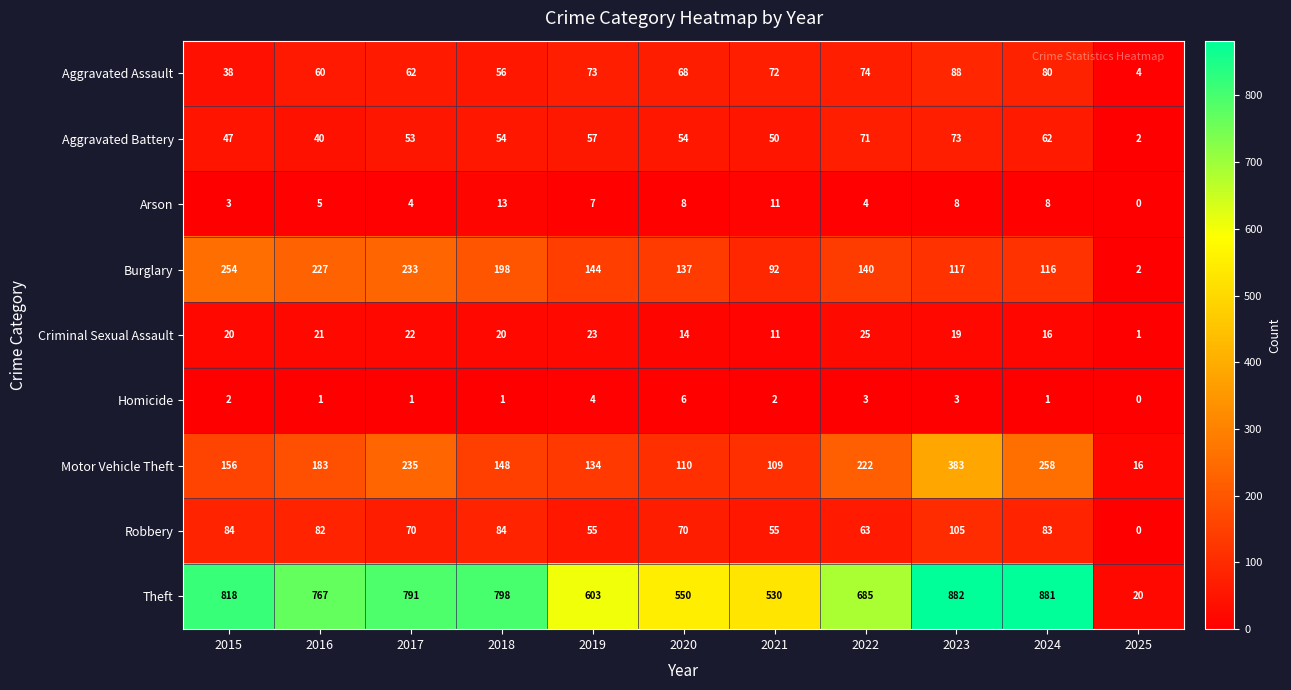

Which series has the largest range (max minus min)?

Theft